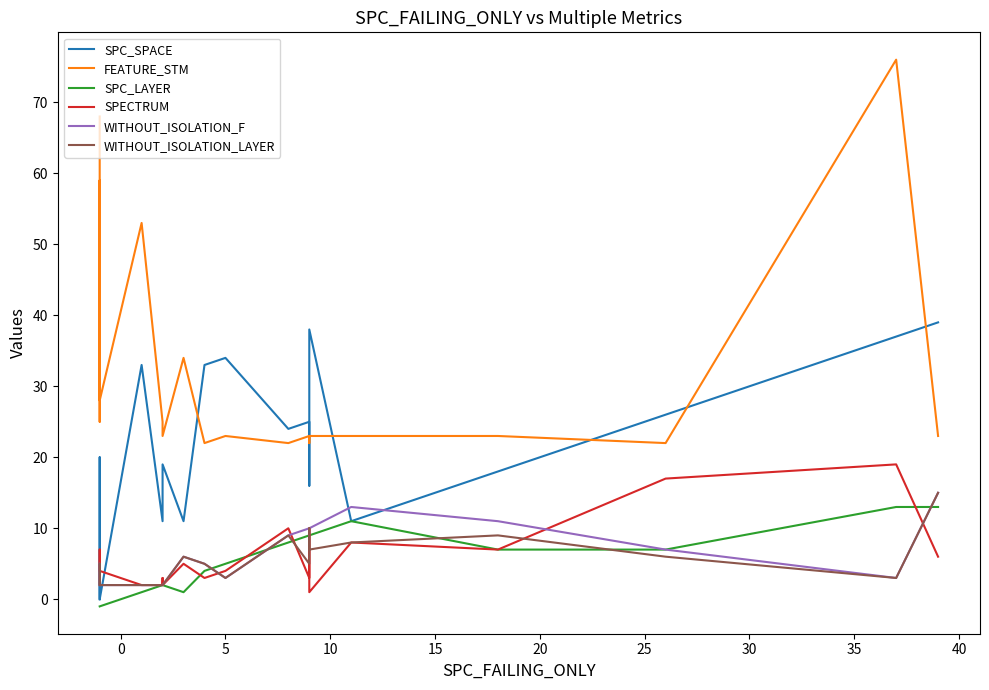

Reading left to right, transcribe all the data shown in this chart.

SPC_SPACE: 0	20	0	0	33	11	17	19	11	33	34	24	25	16	38	11	18	26	37	39
FEATURE_STM: 68	25	59	28	53	25	23	23	34	22	23	22	23	22	23	23	23	22	76	23
SPC_LAYER: -1	-1	-1	-1	1	2	2	2	1	4	5	8	9	9	9	11	7	7	13	13
SPECTRUM: 4	7	7	4	2	2	3	2	5	3	4	10	3	10	1	8	7	17	19	6
WITHOUT_ISOLATION_F: 2	4	5	2	2	2	2	2	6	5	3	9	10	10	10	13	11	7	3	15
WITHOUT_ISOLATION_LAYER: 2	4	5	2	2	2	2	2	6	5	3	9	5	10	7	8	9	6	3	15